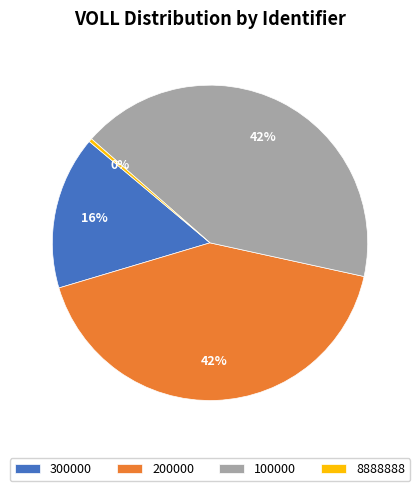

How many segments does this pie chart have?

4